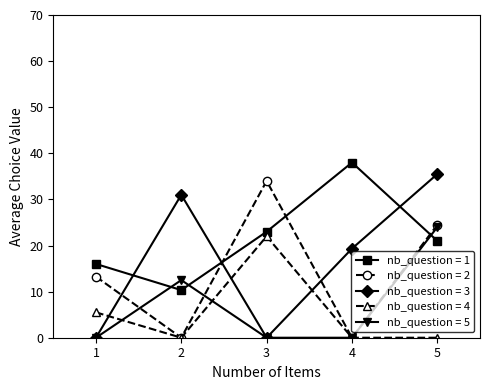

At which category is the sum across all series the highest?

5